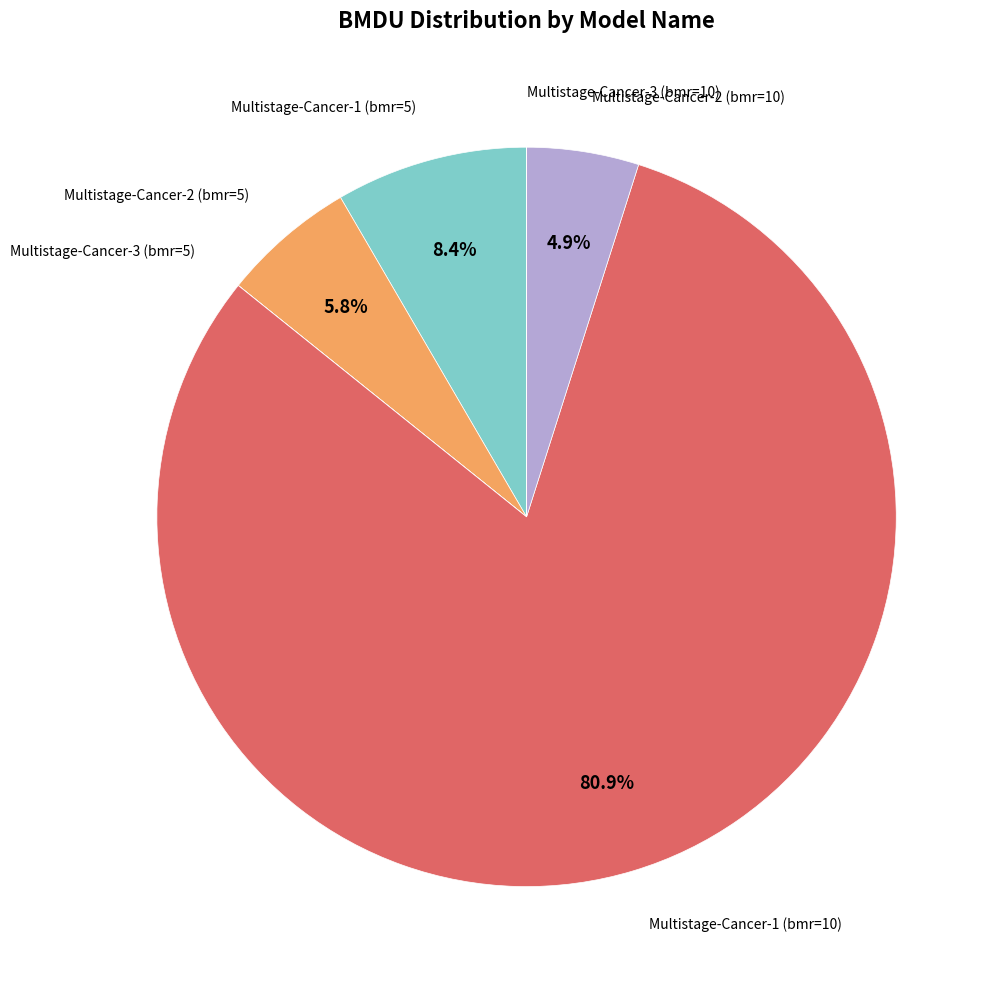

Is there a majority slice in this chart?

Yes